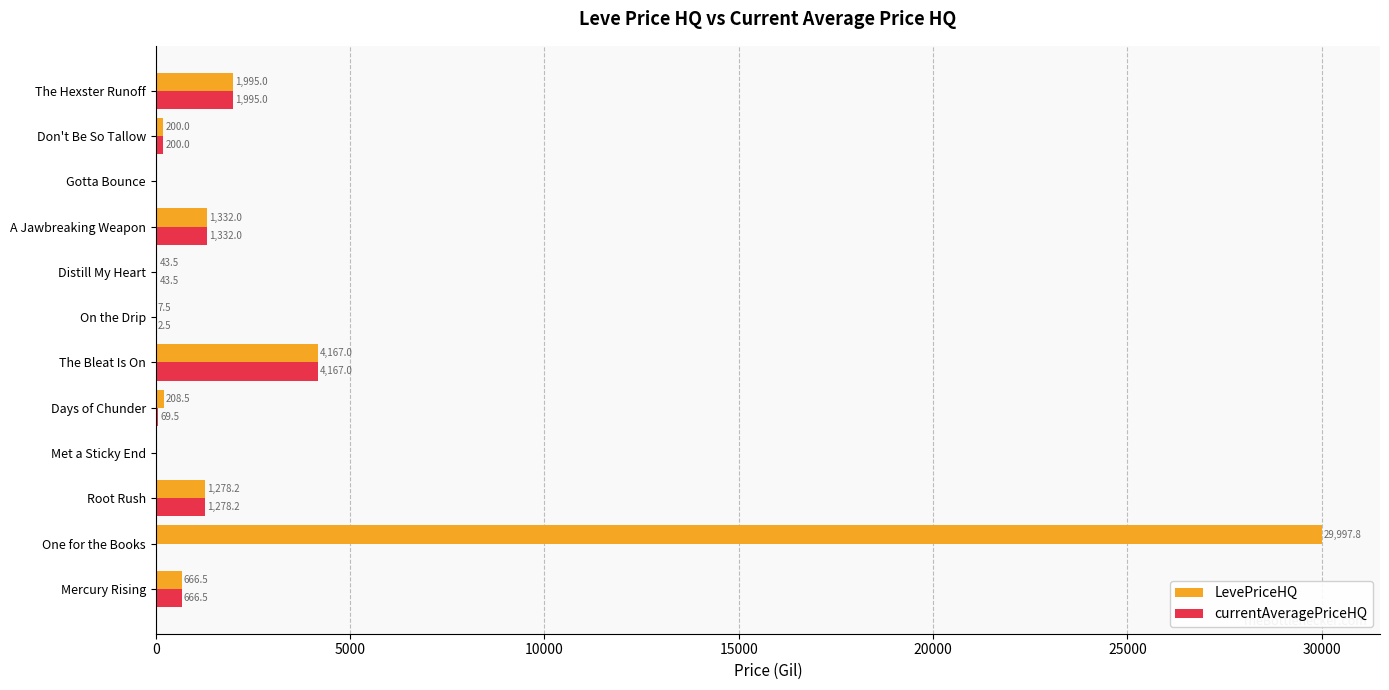

What is the highest value of the LevePriceHQ series?

29997.8